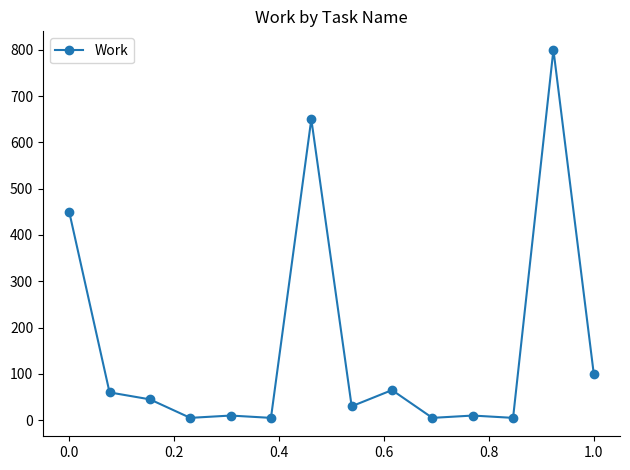

What is the greatest value displayed?

800